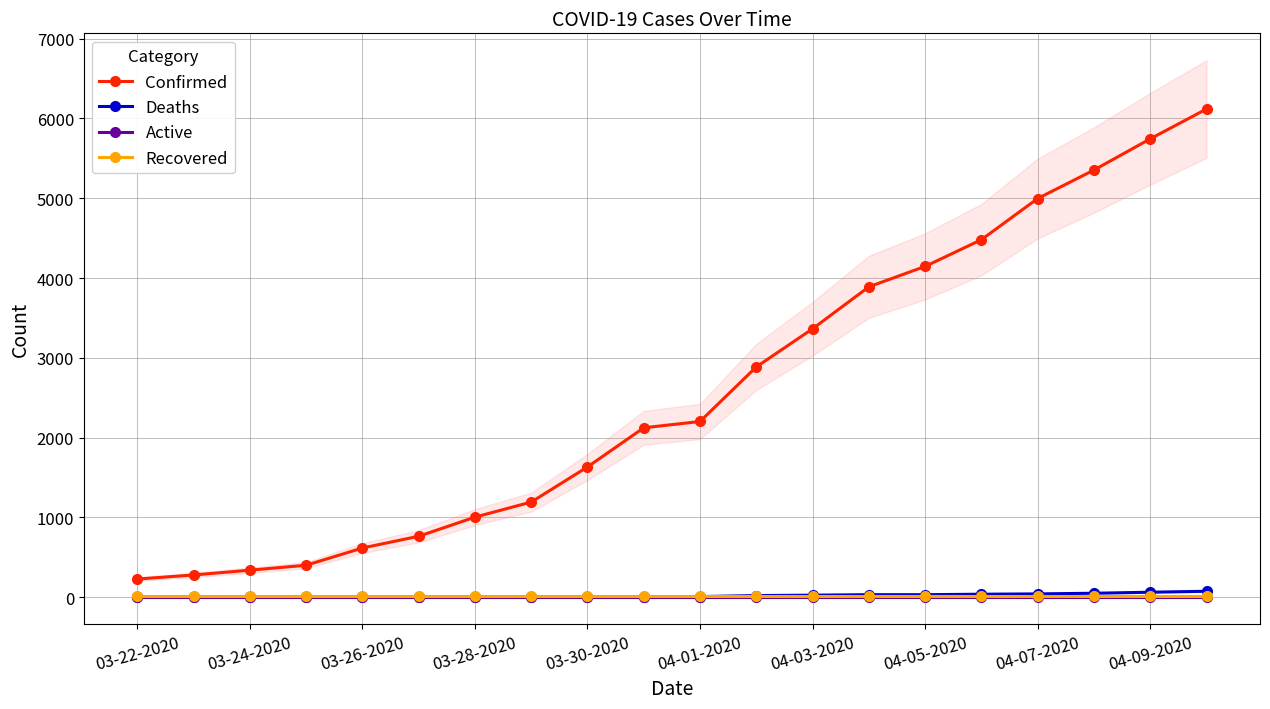

What is the average value of the Deaths series?

20